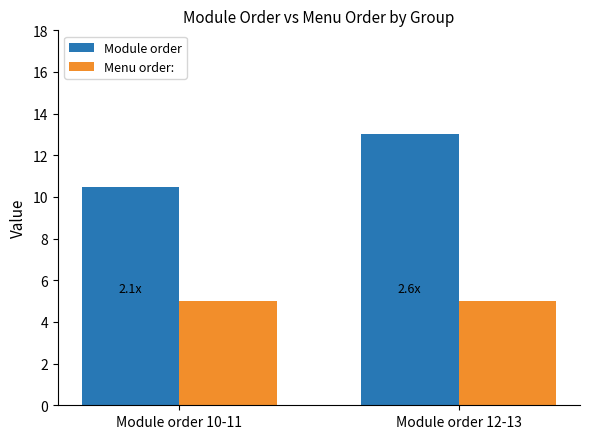

Which series changed the most between Module order 10-11 and Module order 12-13?

Module order